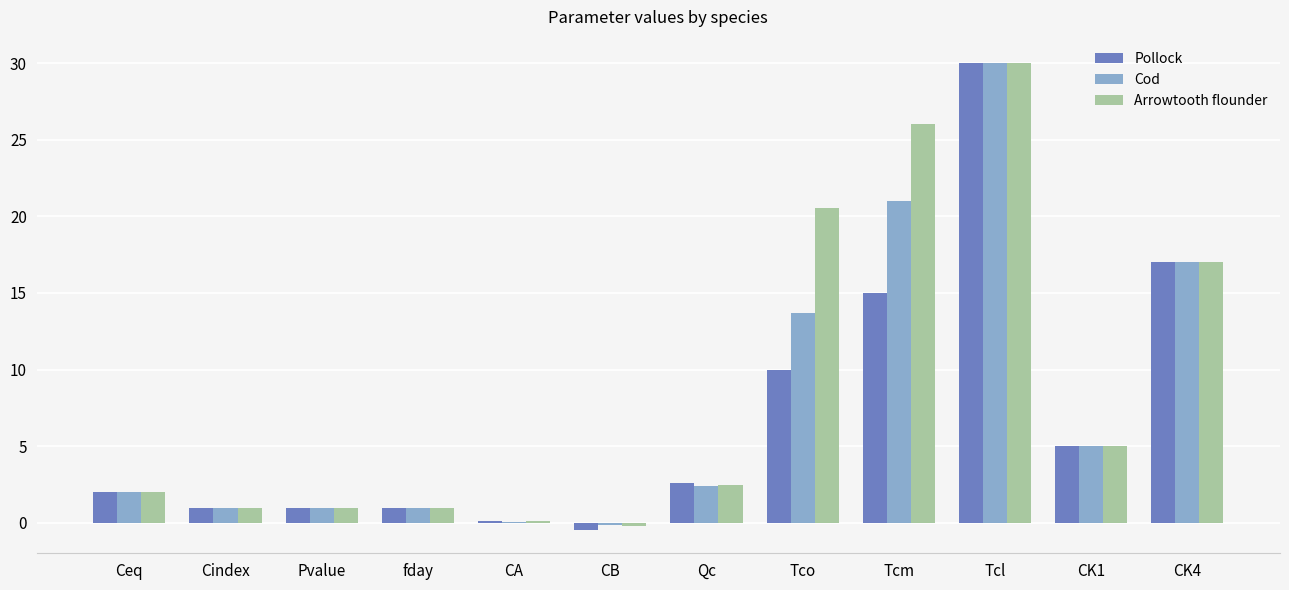

How many series are shown in this chart?

3